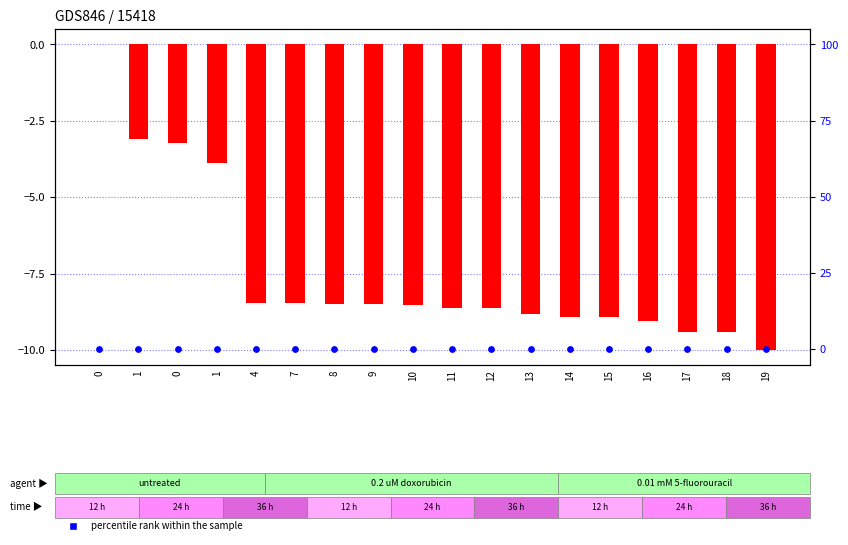

What are all the series names shown in the legend?

log ratio, percentile rank within the sample